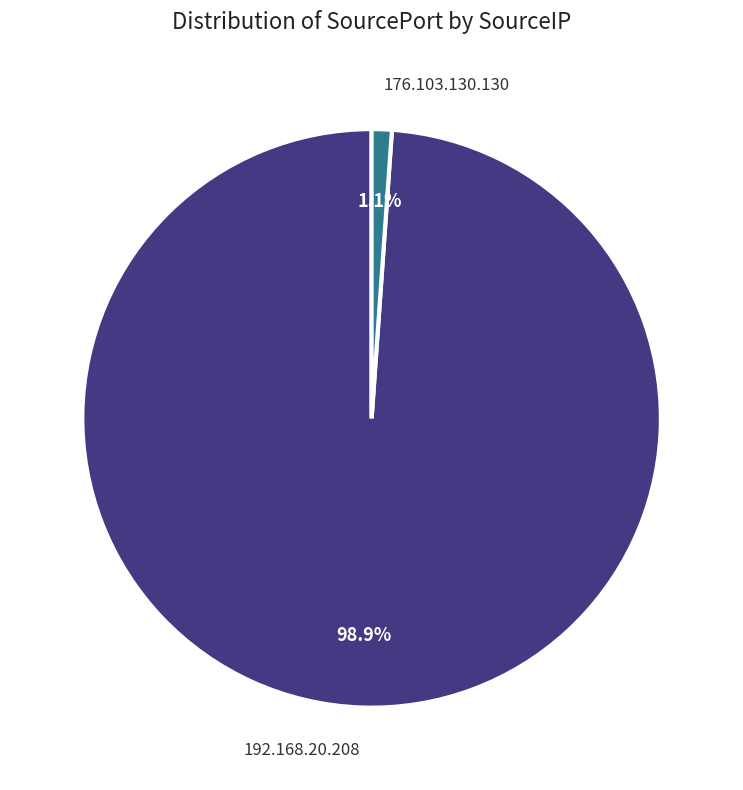

Is there any slice that represents more than half of the pie?

Yes